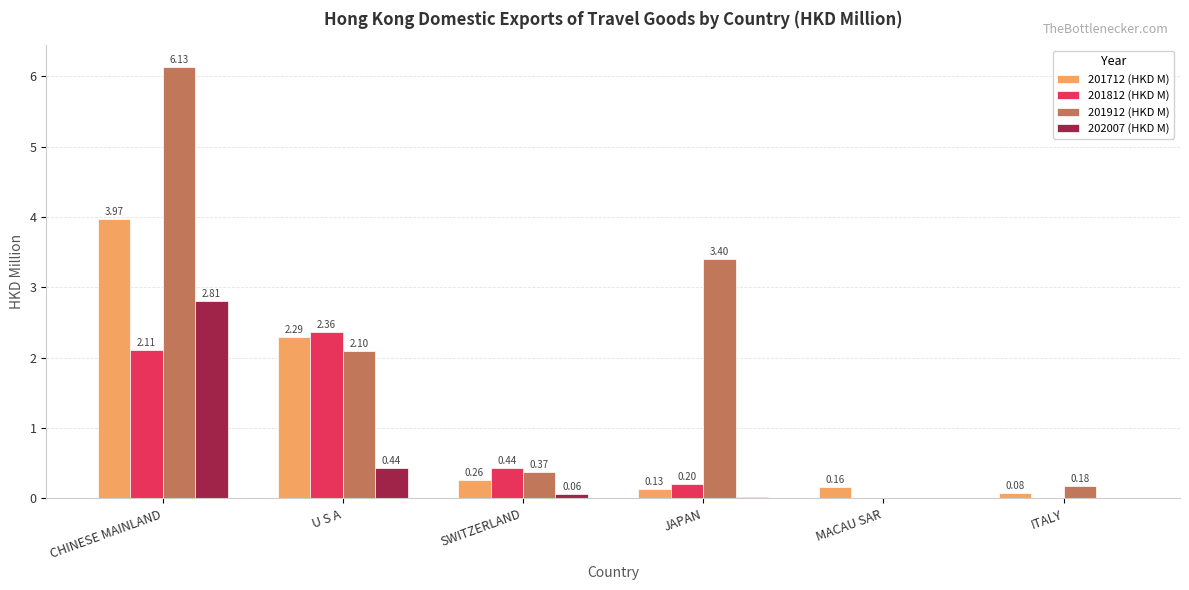

Which category has the highest value in the 202007 (HKD M) series?

CHINESE MAINLAND